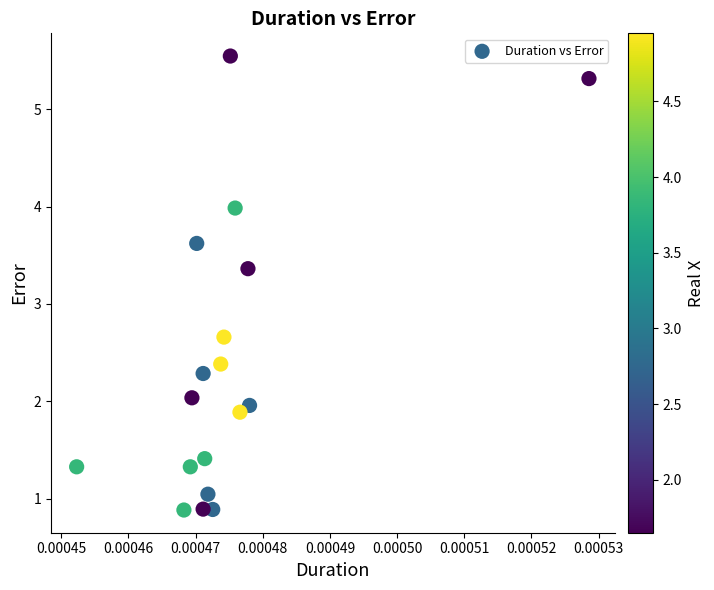

What is the range of Y values (max minus min)?

4.7